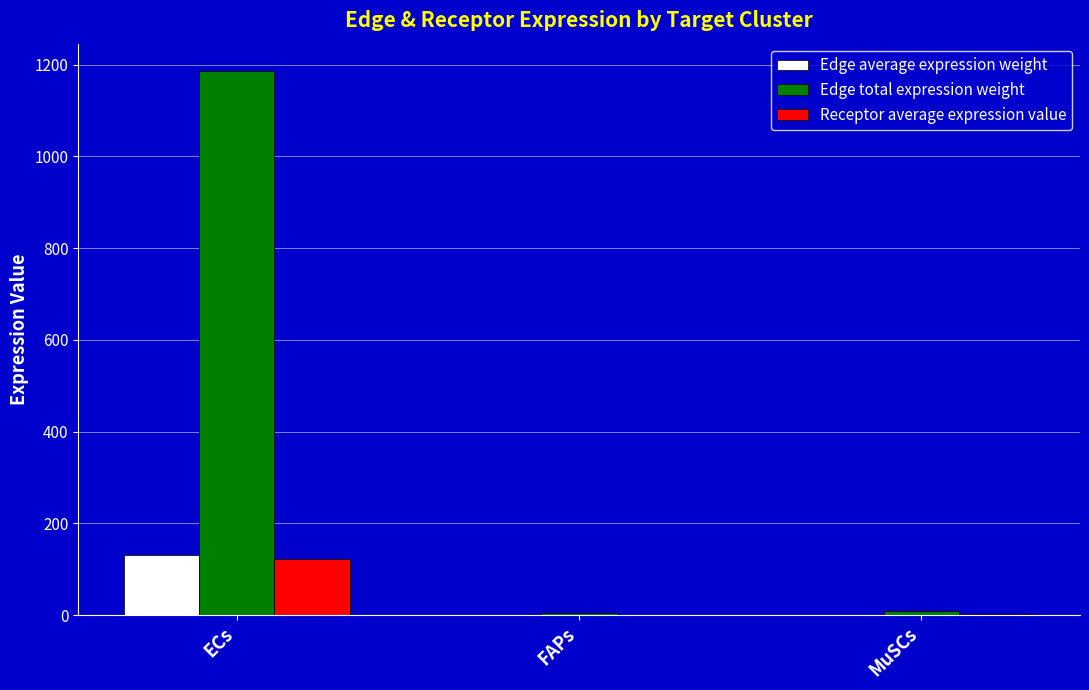

What is the sum of all Edge total expression weight values?

1198.8